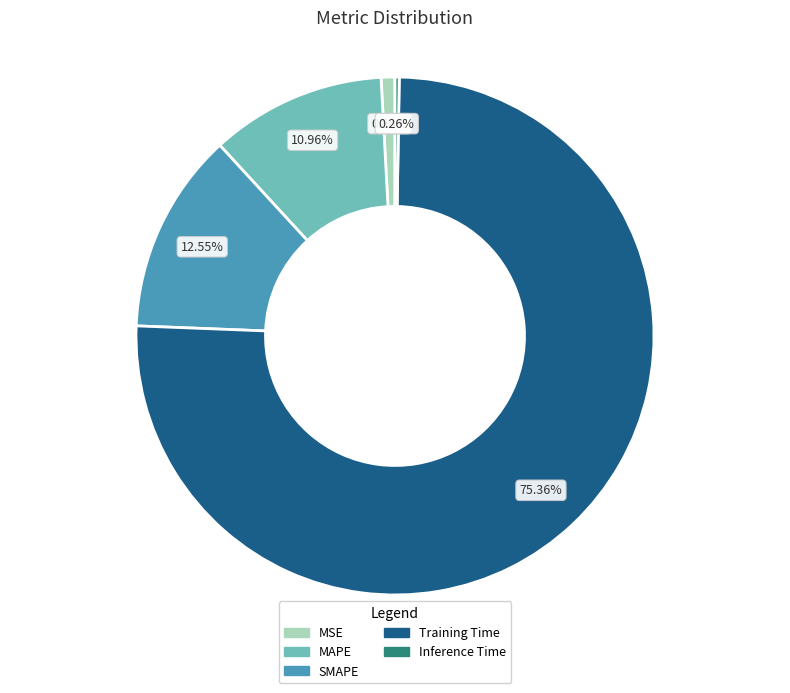

What is the largest slice in the pie chart?

Training Time